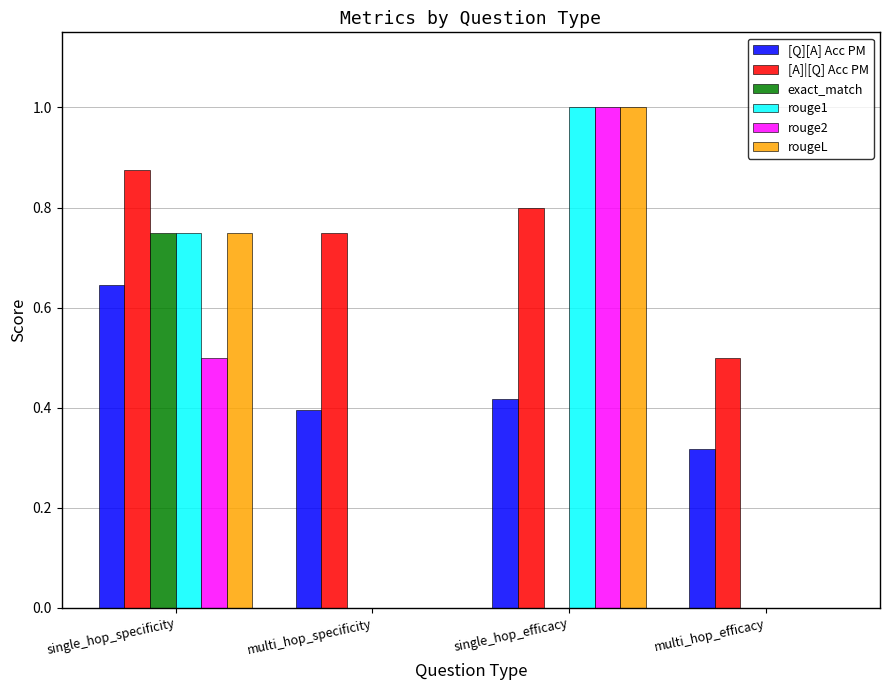

What is the sum of the [A]|[Q] Acc PM values at multi_hop_efficacy and single_hop_specificity?

1.4